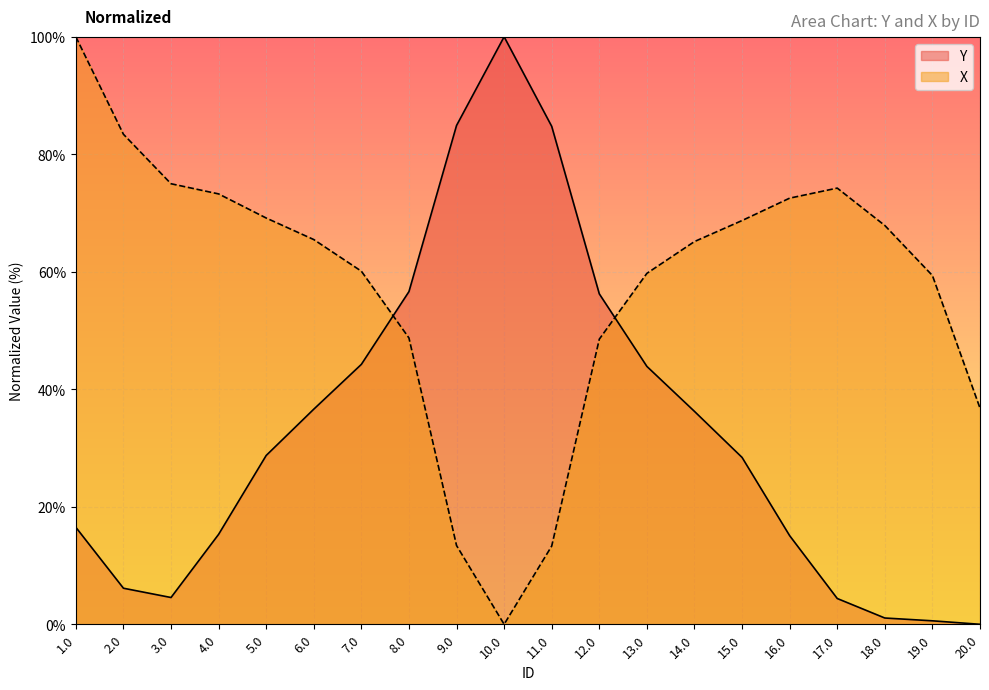

At which category is the sum across all series the highest?

1.0